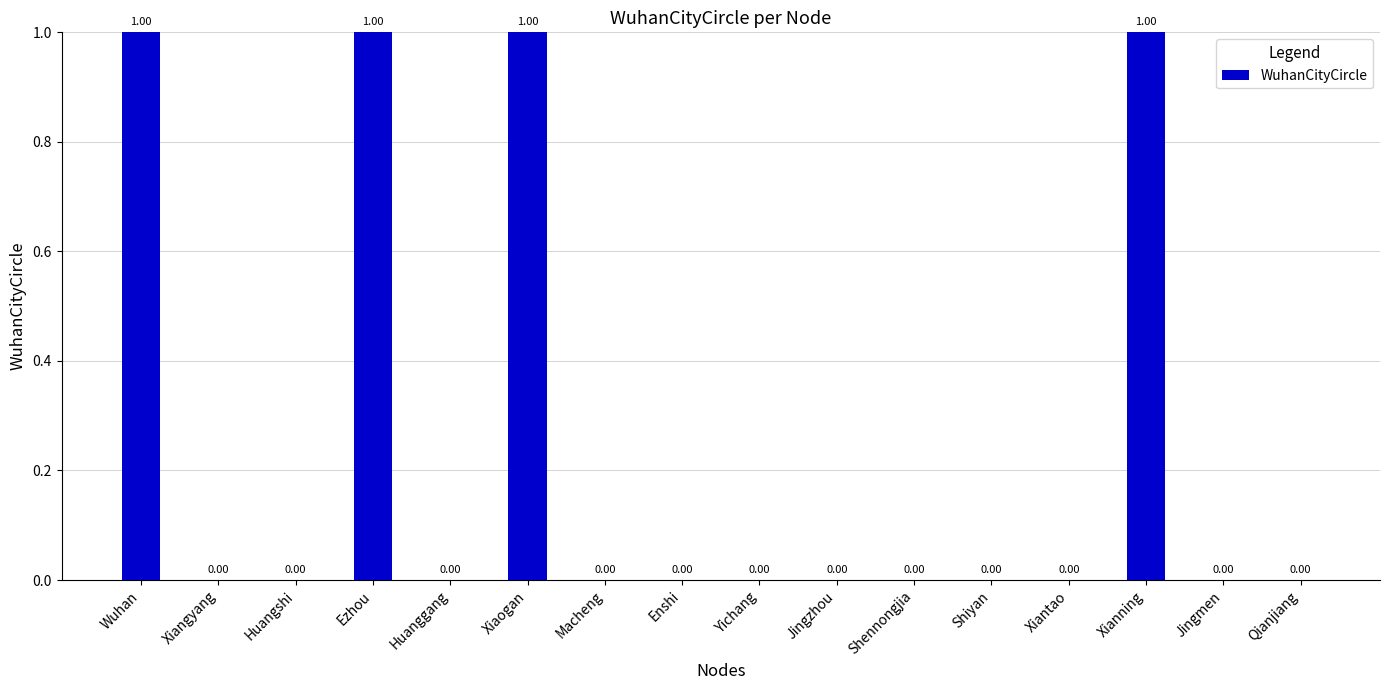

The value at Jingzhou is 0. True or false?

False